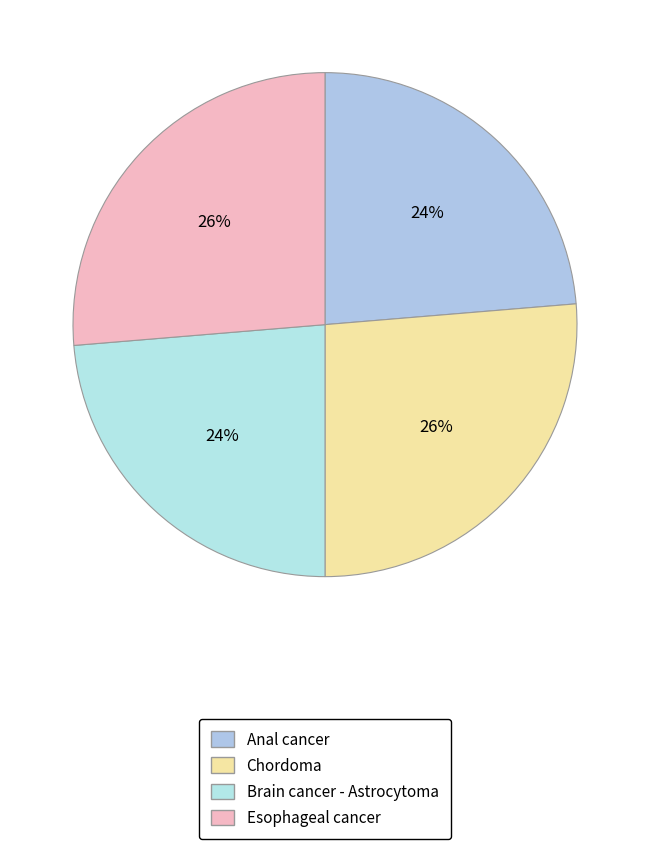

Count the number of slices in the pie.

4